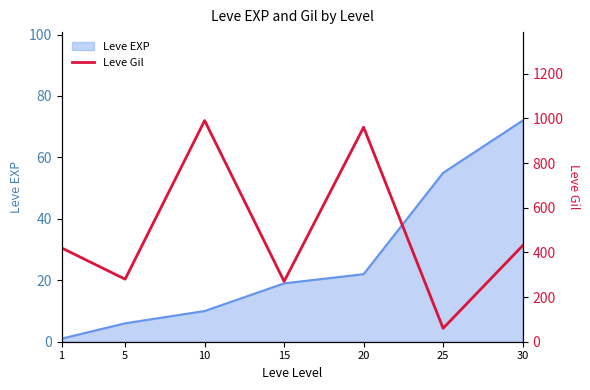

What is the sum of all values?

3410